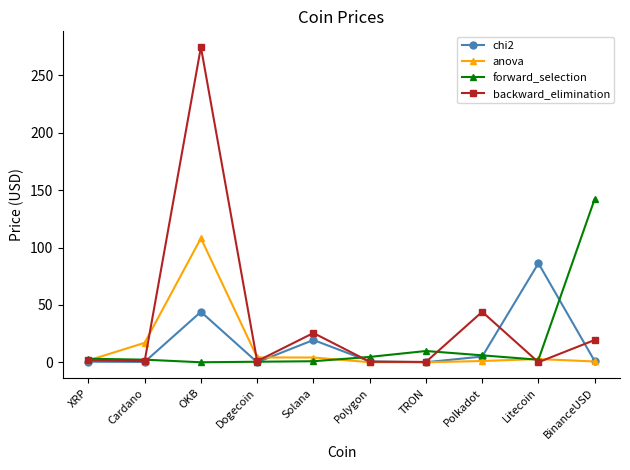

What is the label of the 9th point from the right?

Cardano